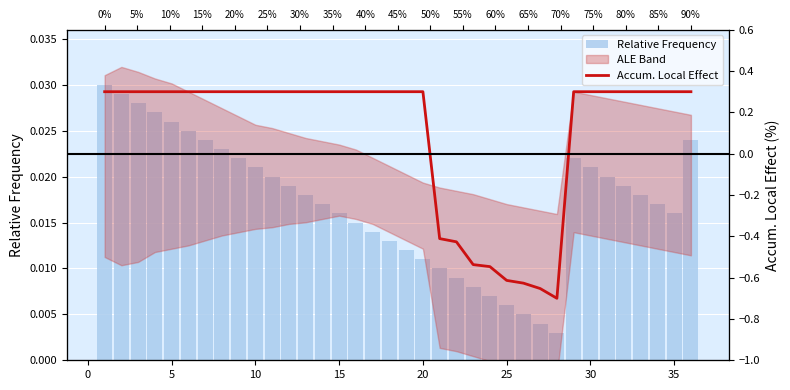

What is the spread (max minus min) of values at 10?

0.3